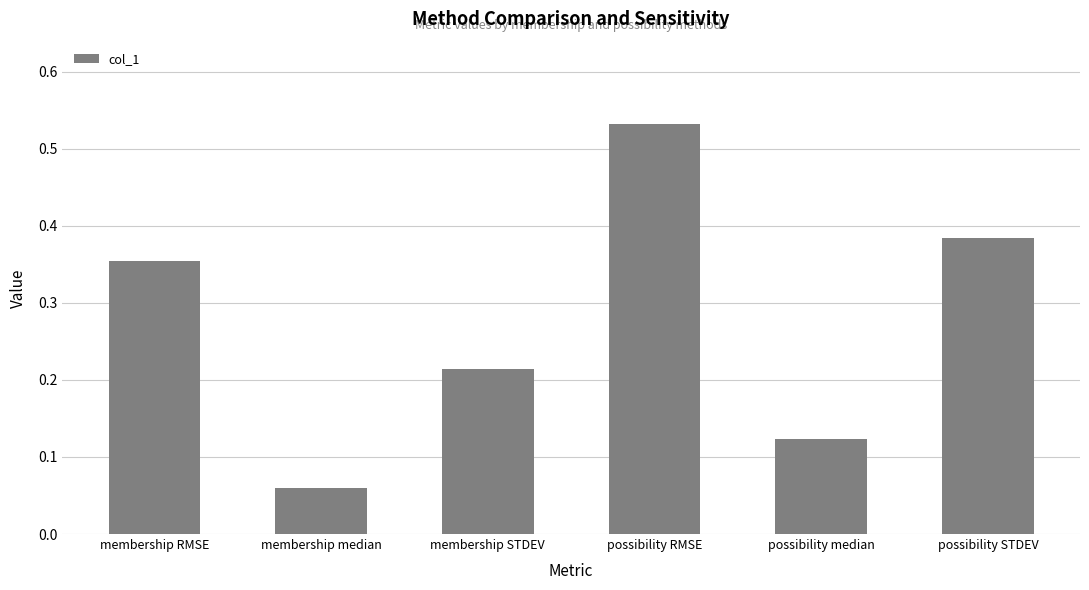

The chart shows a value of 0.1 at possibility STDEV. True or false?

False